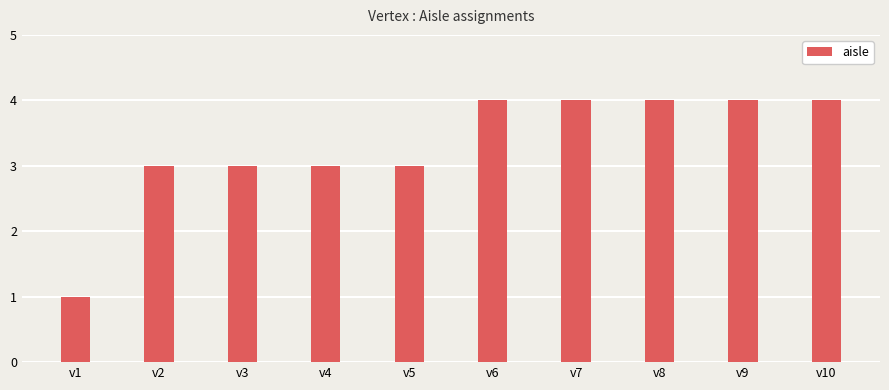

Reading left to right, list all the values displayed in this chart.

1	3	3	3	3	4	4	4	4	4